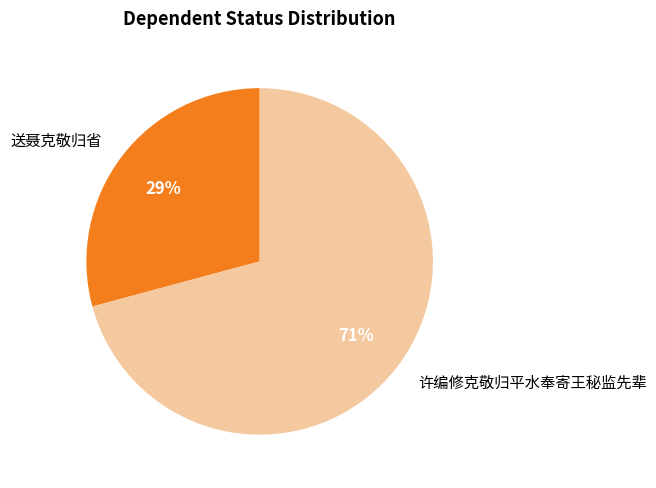

Does 送聂克敬归省 represent more than half of the total?

No